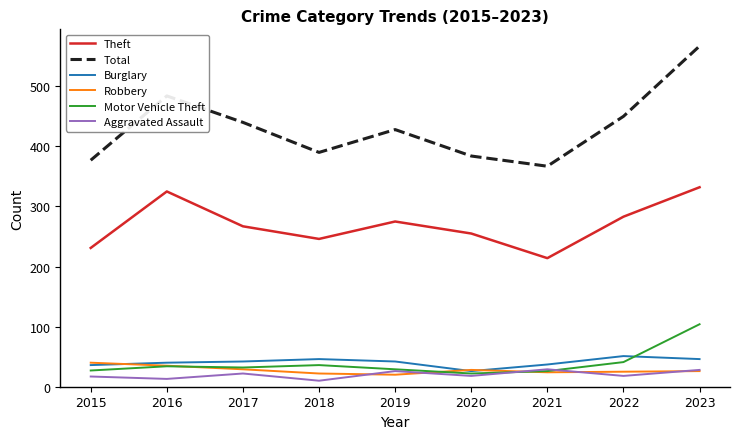

True or false: Burglary has more than 1 interior local peaks.

True